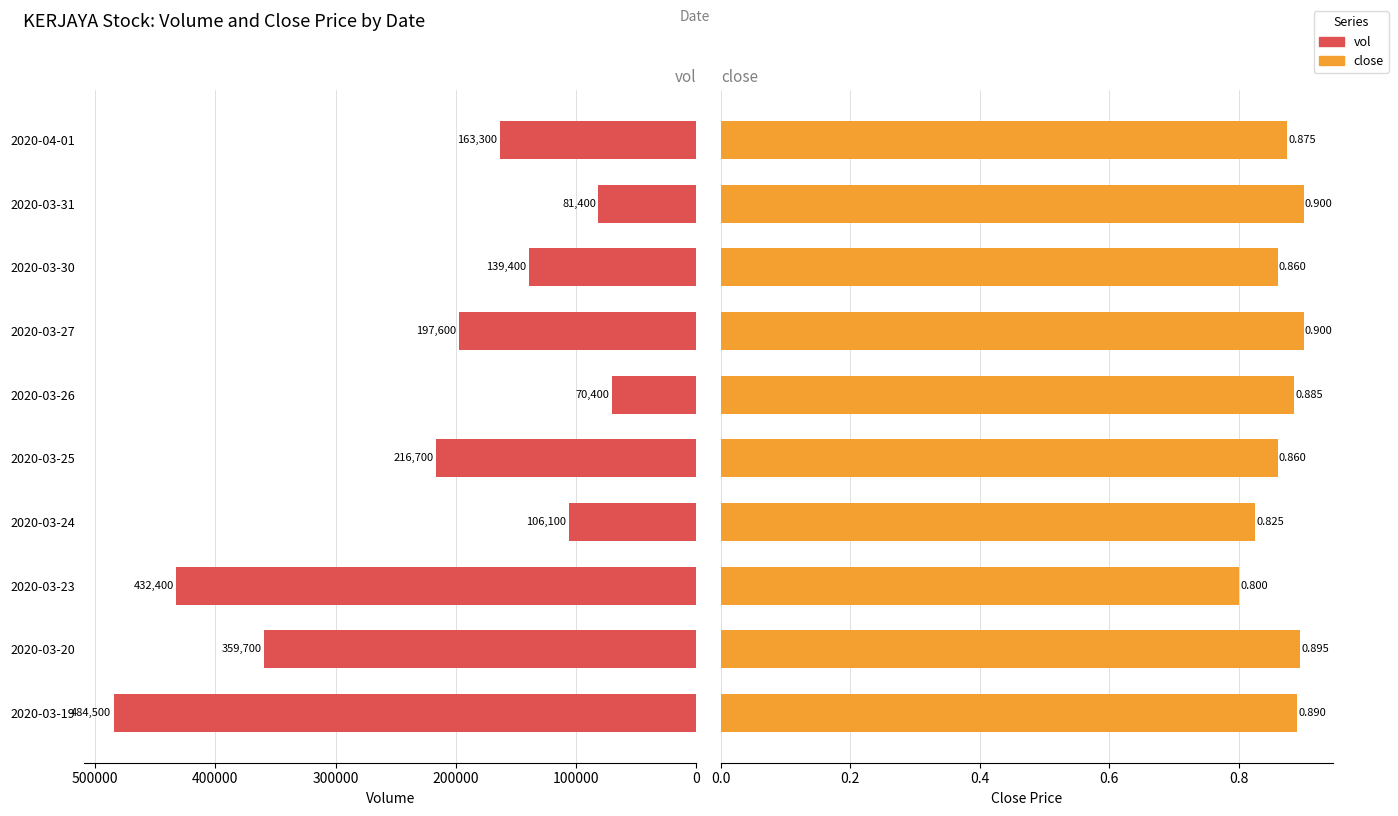

Rank the series at 2020-03-25 from lowest to highest value.

close, vol